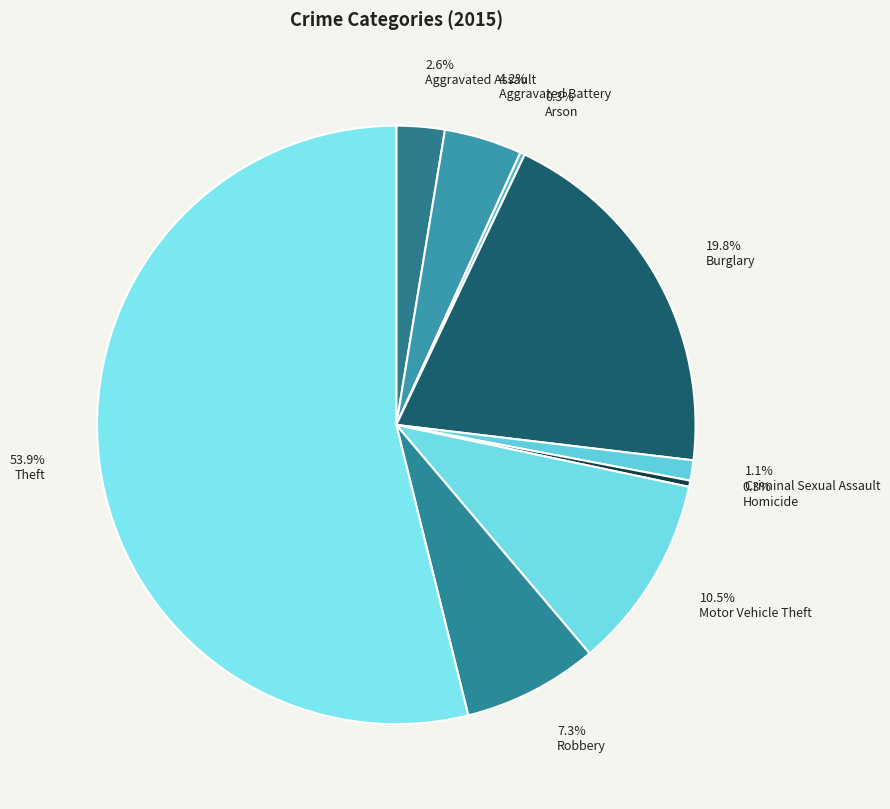

Combined, what portion of the pie is 19.8% Burglary and 1.1% Criminal Sexual Assault?

20.9%